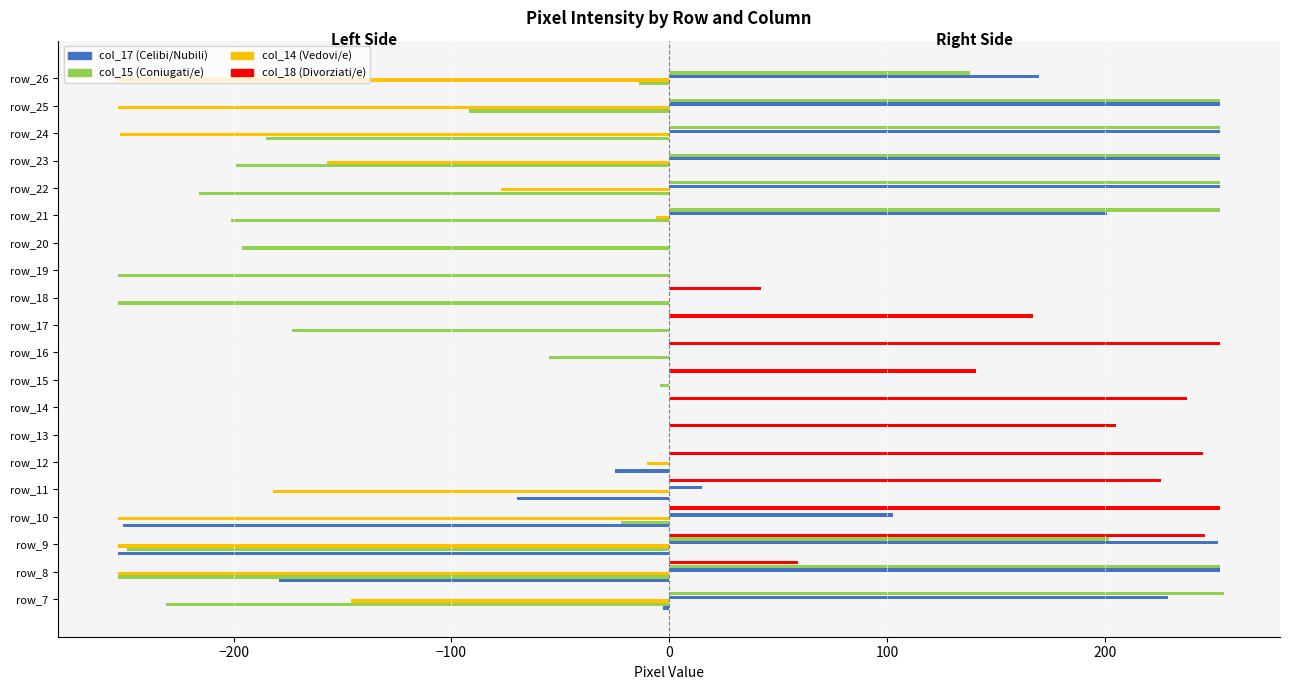

How many data points does each series have?

20